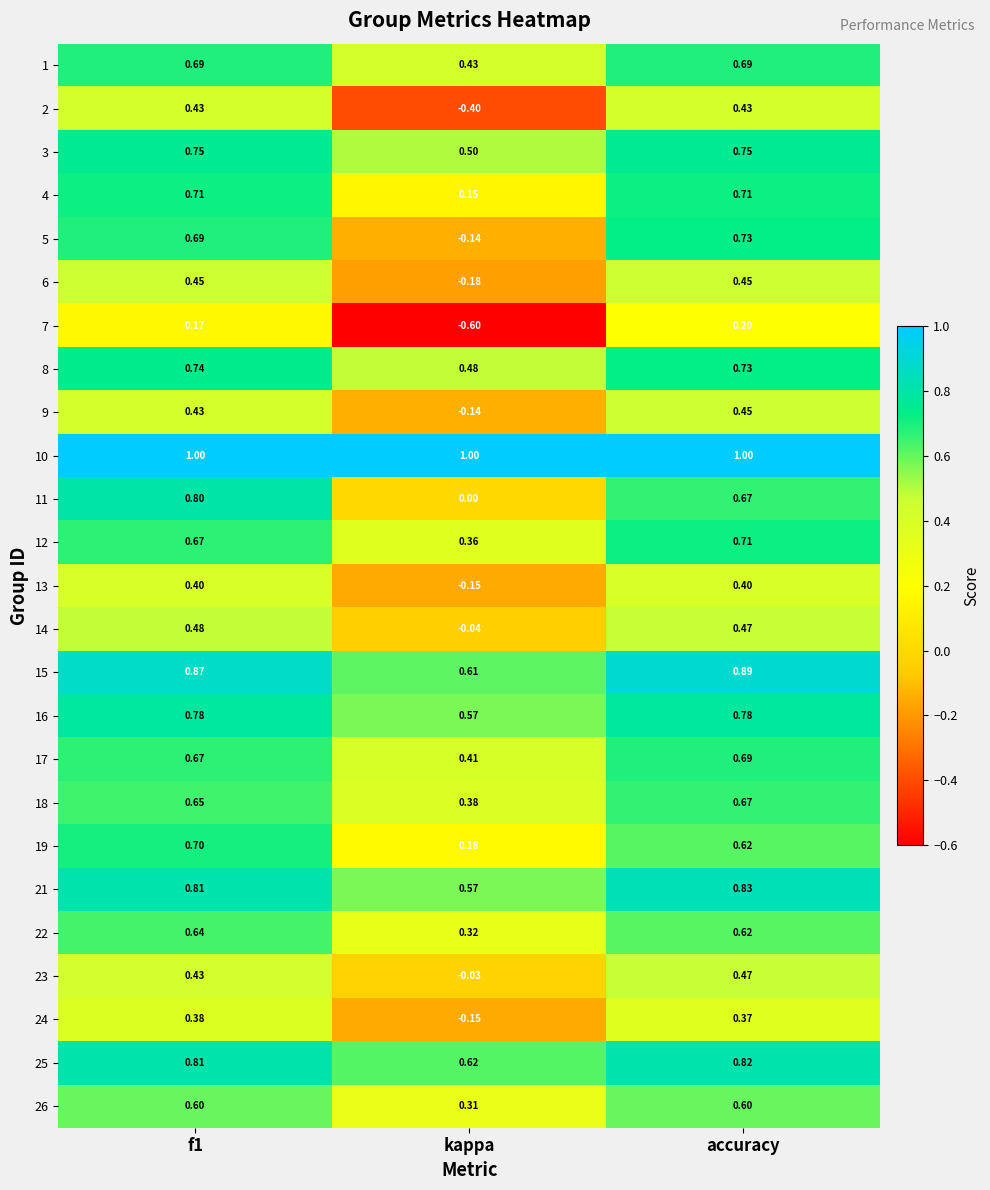

What is the spread (max minus min) of values at kappa?

1.6